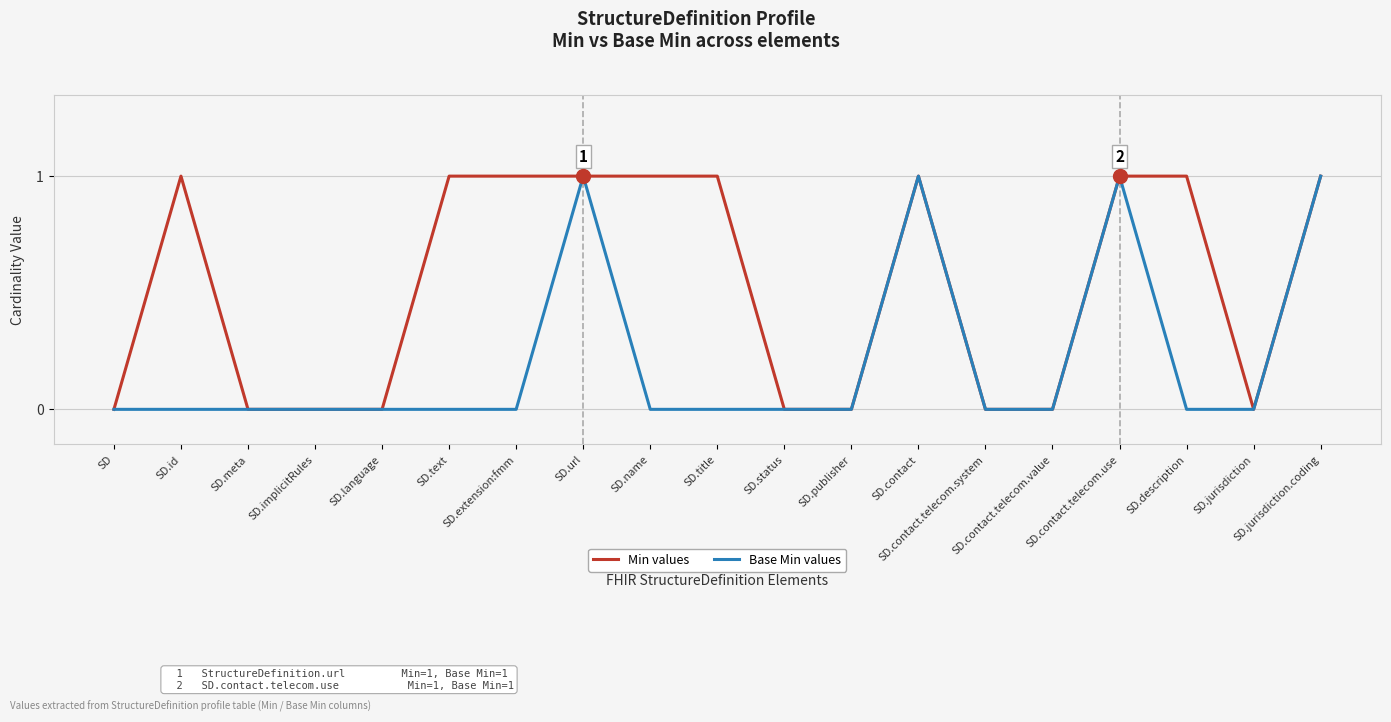

List the series in order of their overall mean, lowest first.

Base Min values, Min values